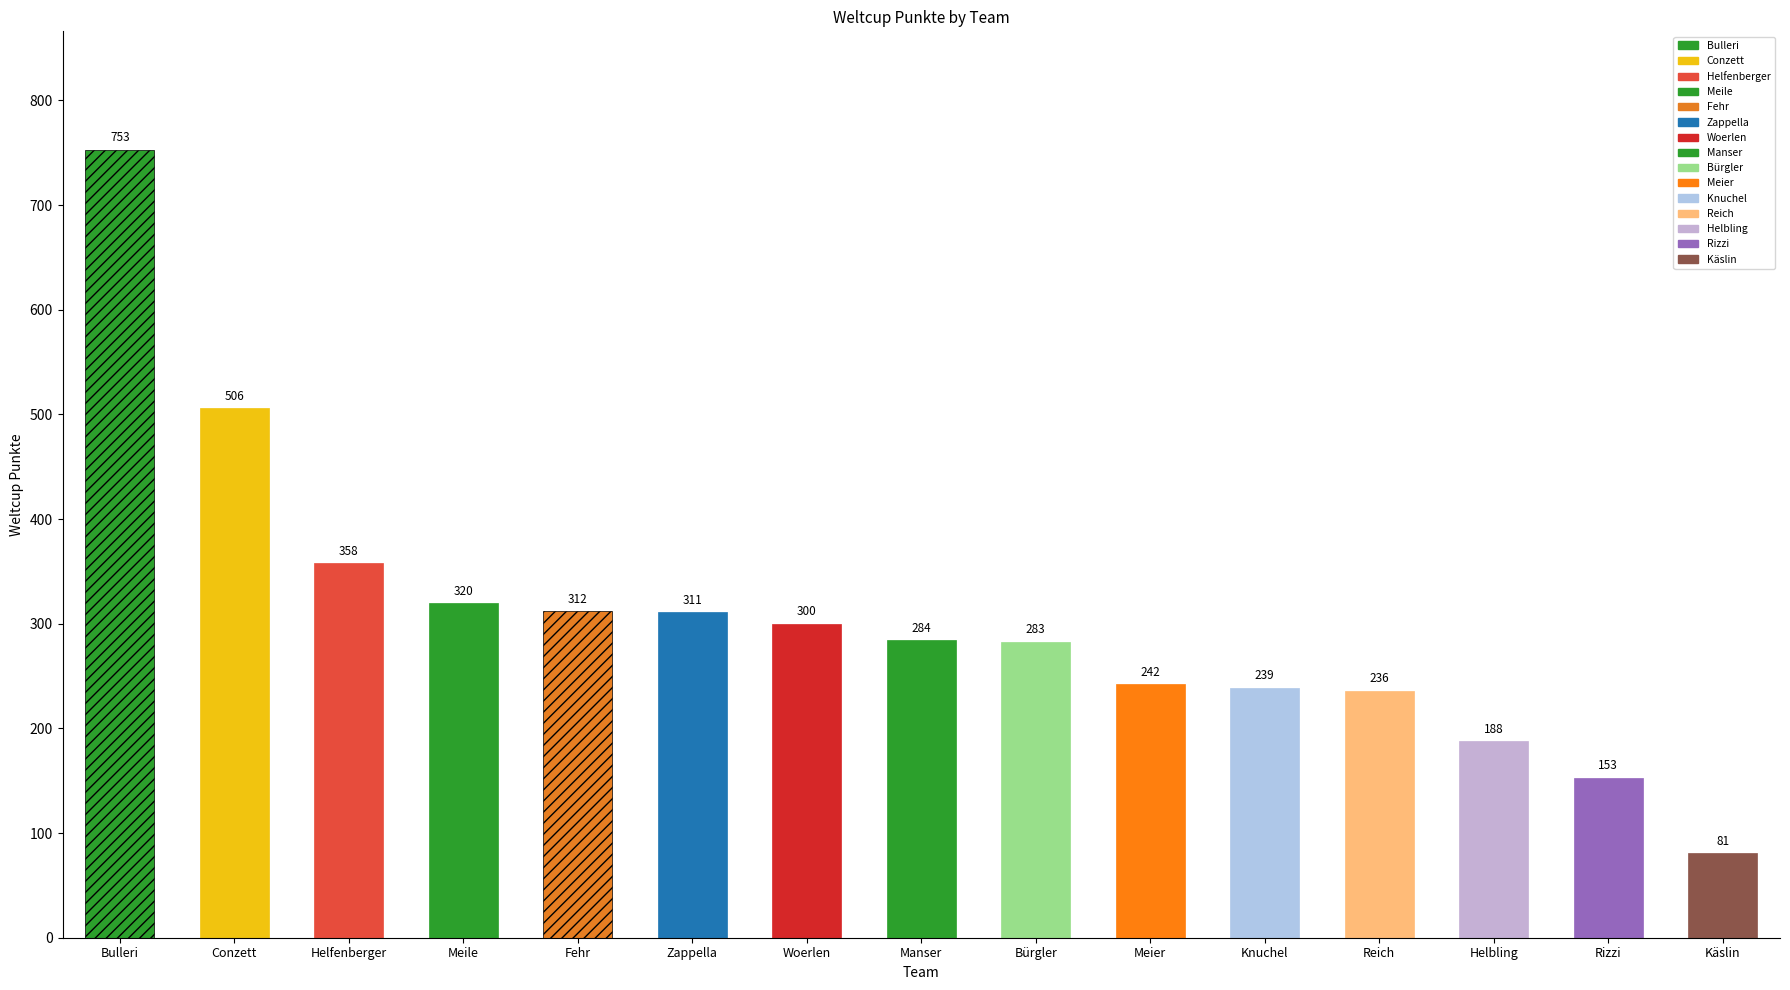

What is the sum of the values at Manser and Conzett?

790